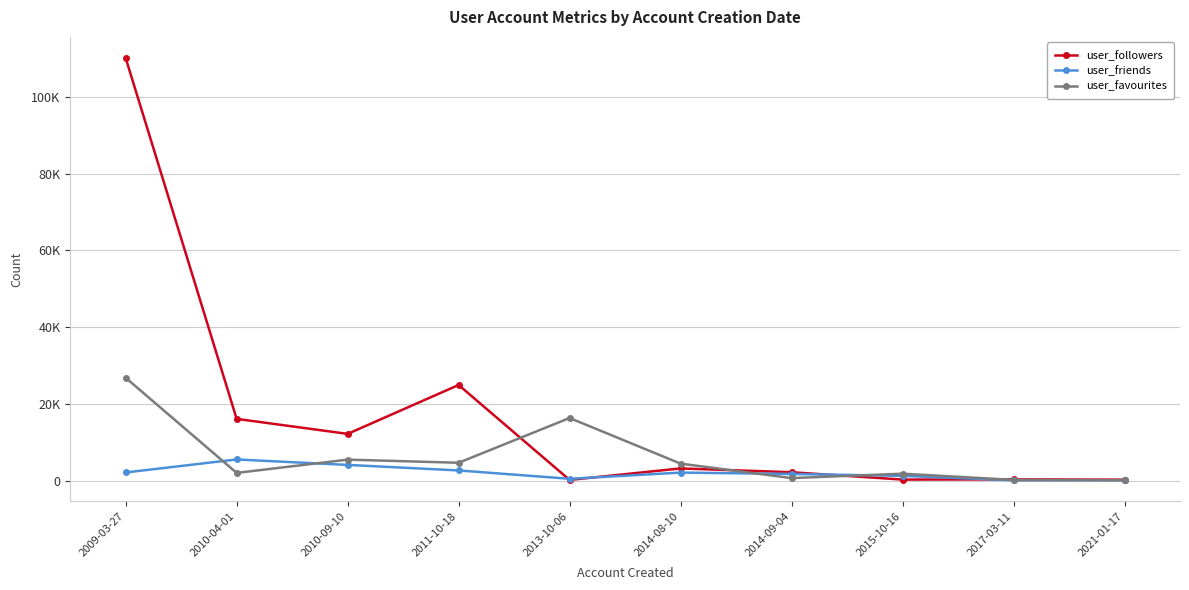

Between 2009-03-27 and 2010-04-01, which series saw the biggest shift?

user_followers